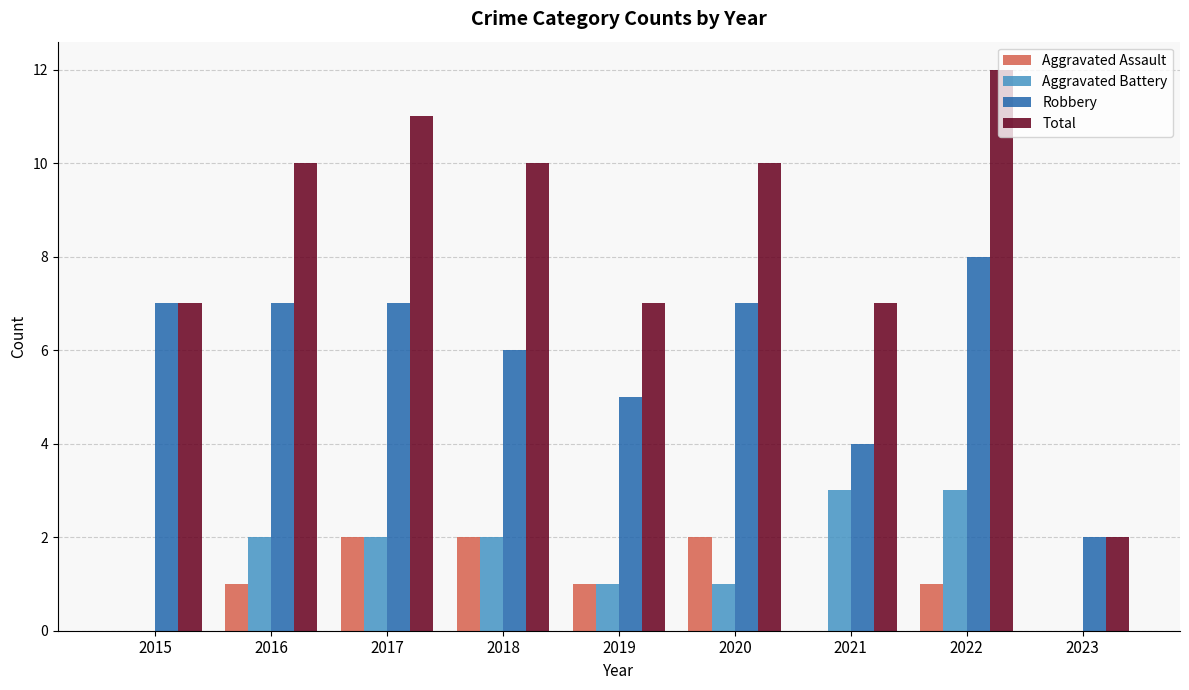

What is the greatest value displayed?

12